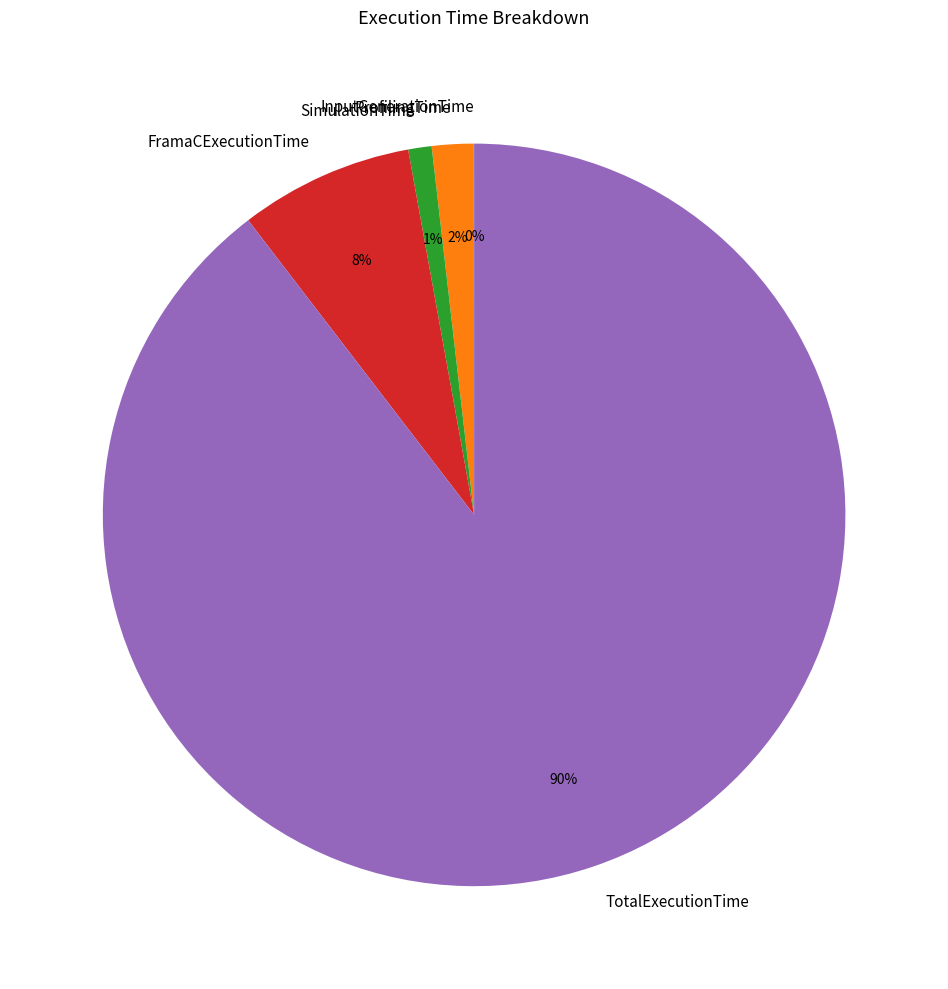

What percentage is the ProfilingTime slice, to the nearest percent?

2%